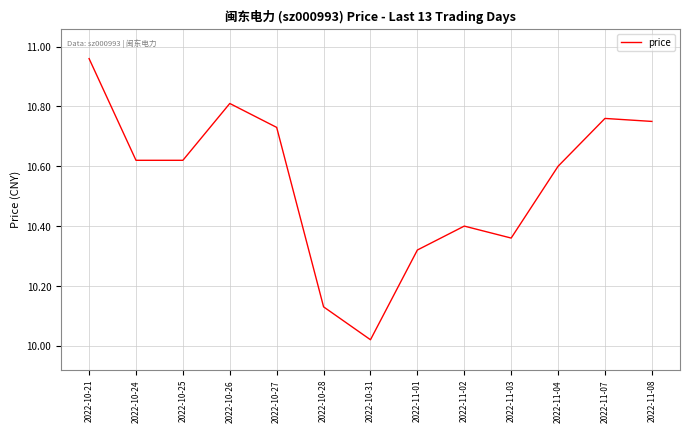

At which label is the value closest to 10?

2022-10-31